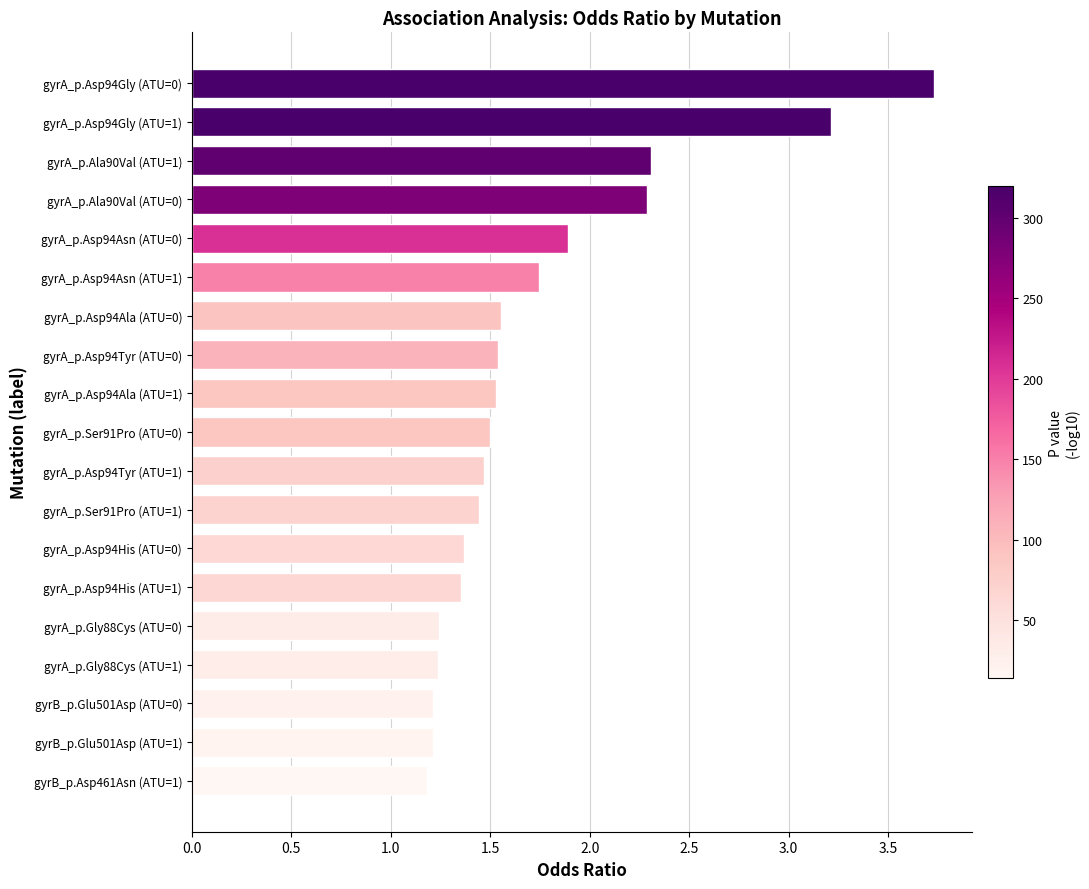

What is the maximum value shown in the chart?

3.7